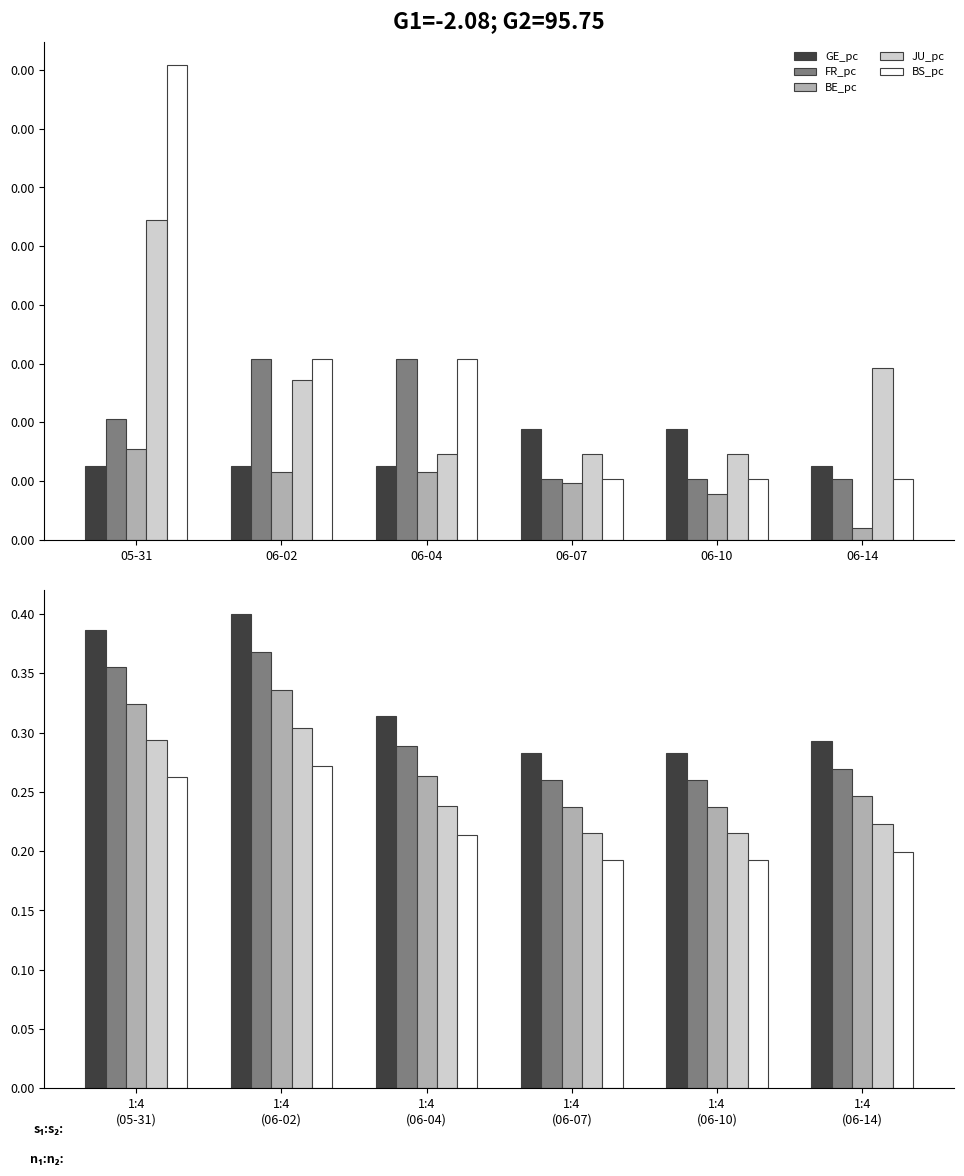

List the labels in order of BS_pc value, smallest first.

1:4 (06-07), 1:4 (06-10), 1:4 (06-14), 1:4 (06-04), 1:4 (05-31), 1:4 (06-02)